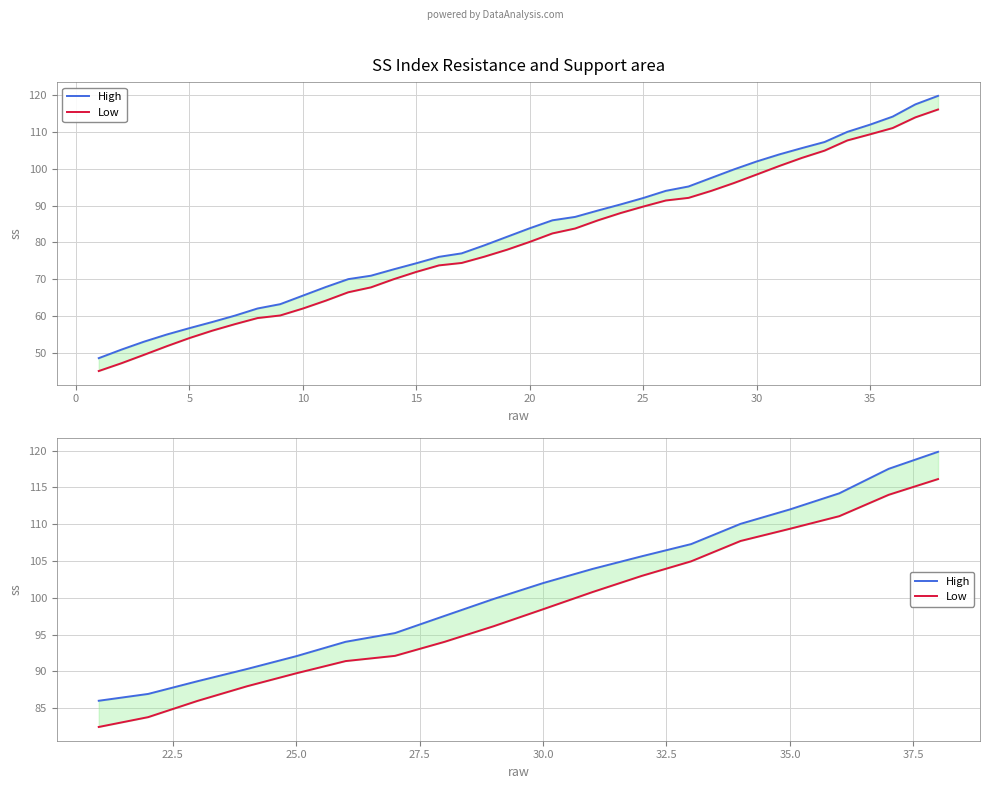

The Low series shows 145.3 at 12. True or false?

False